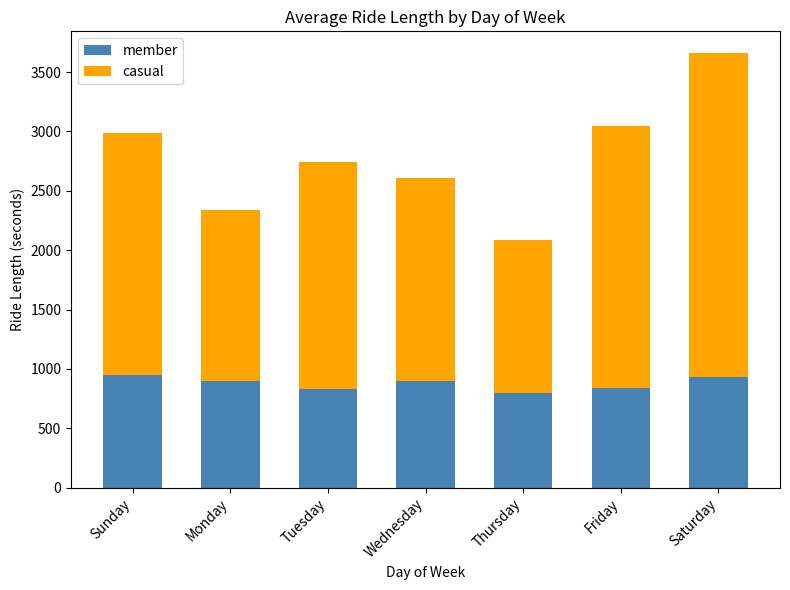

What is the sum of all member values?

6149.5